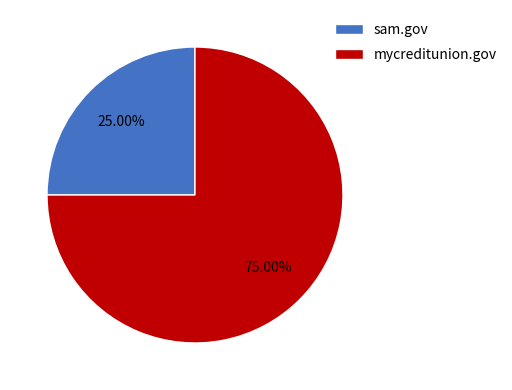

Between mycreditunion.gov and sam.gov, which is larger?

mycreditunion.gov